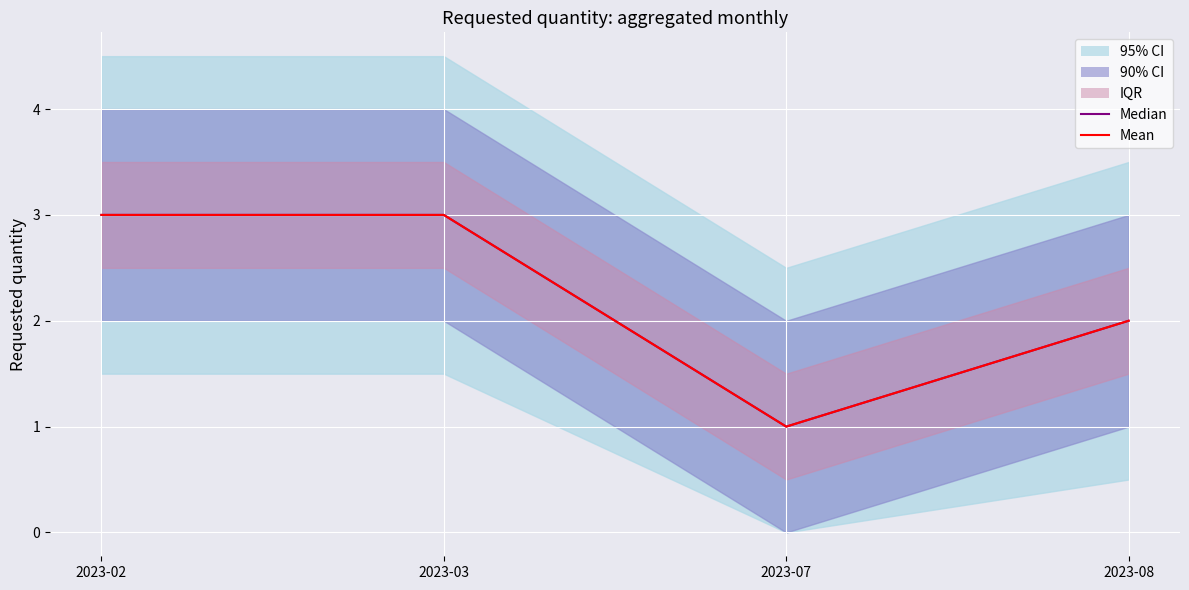

True or false: Median has a value of 3 at 2023-02.

True